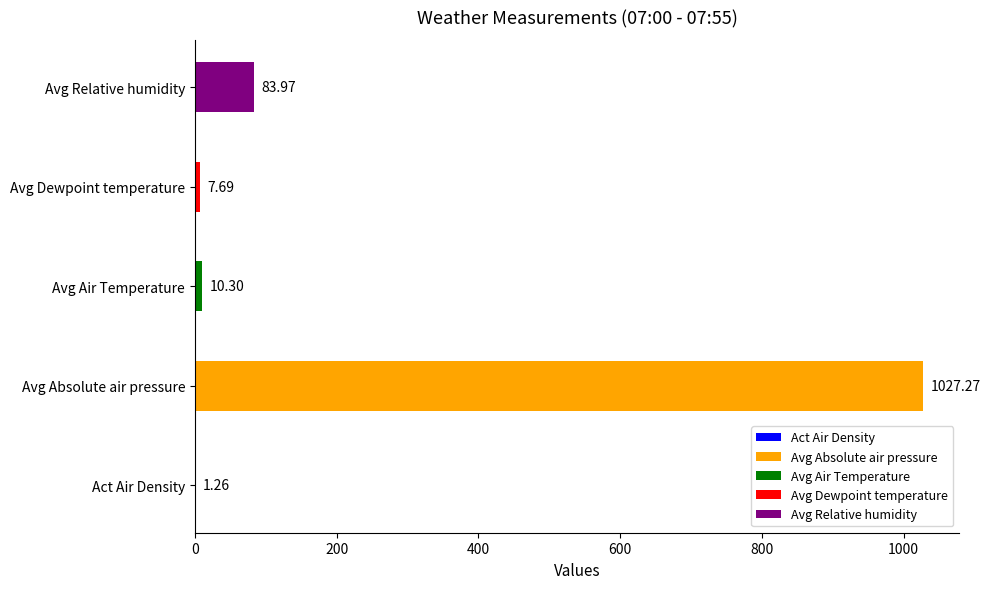

Which category has the highest value across all series?

Avg Absolute air pressure